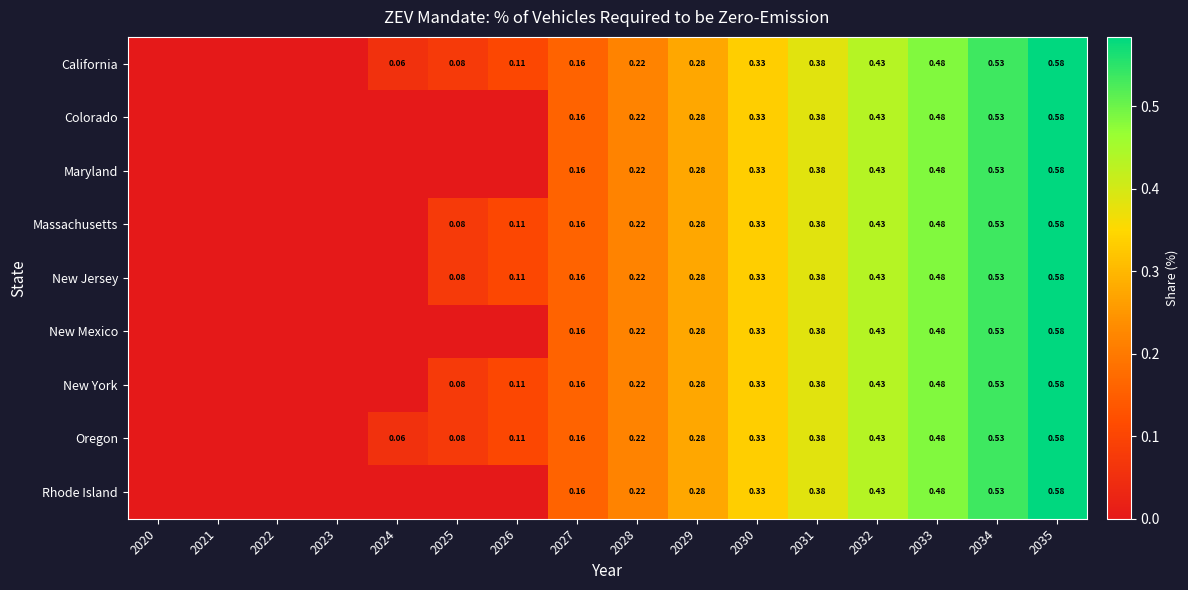

Read the New Mexico value at 2029.

0.3